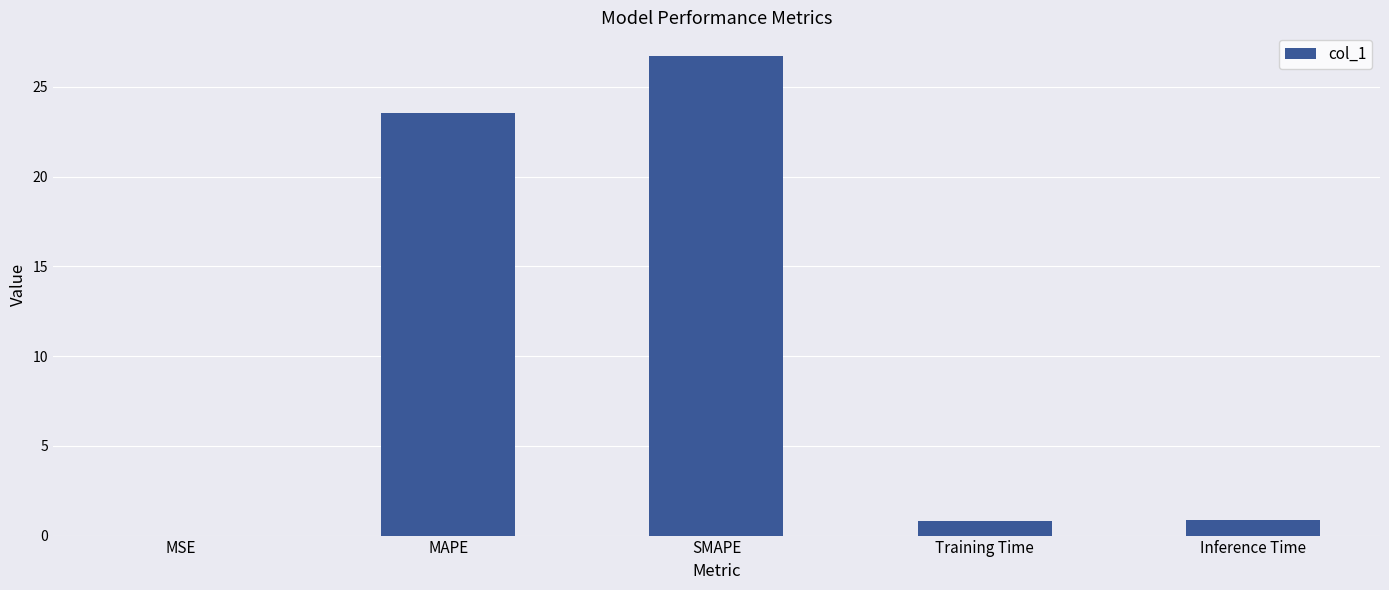

Is it true that the value at MAPE is 32.0?

False